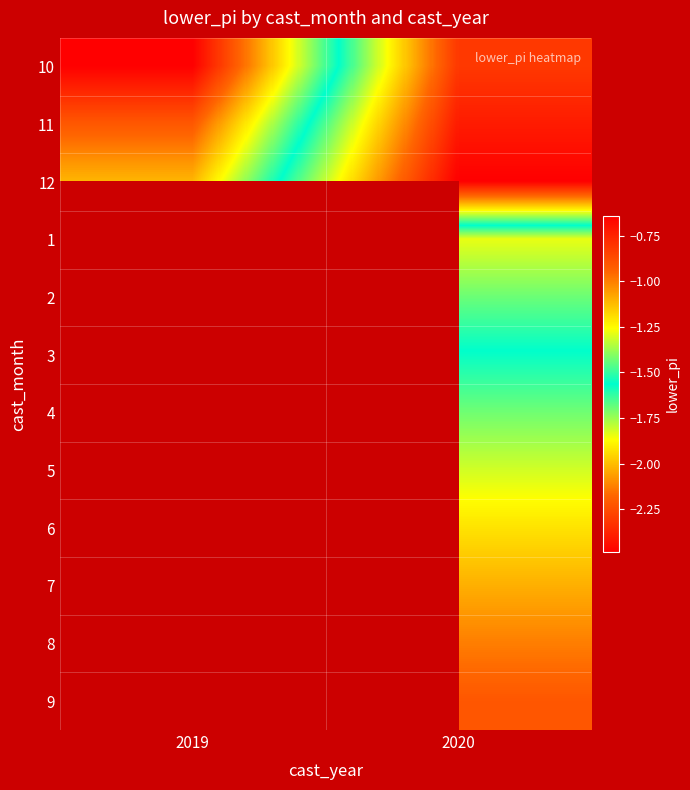

Which category has the highest value across all series?

2019